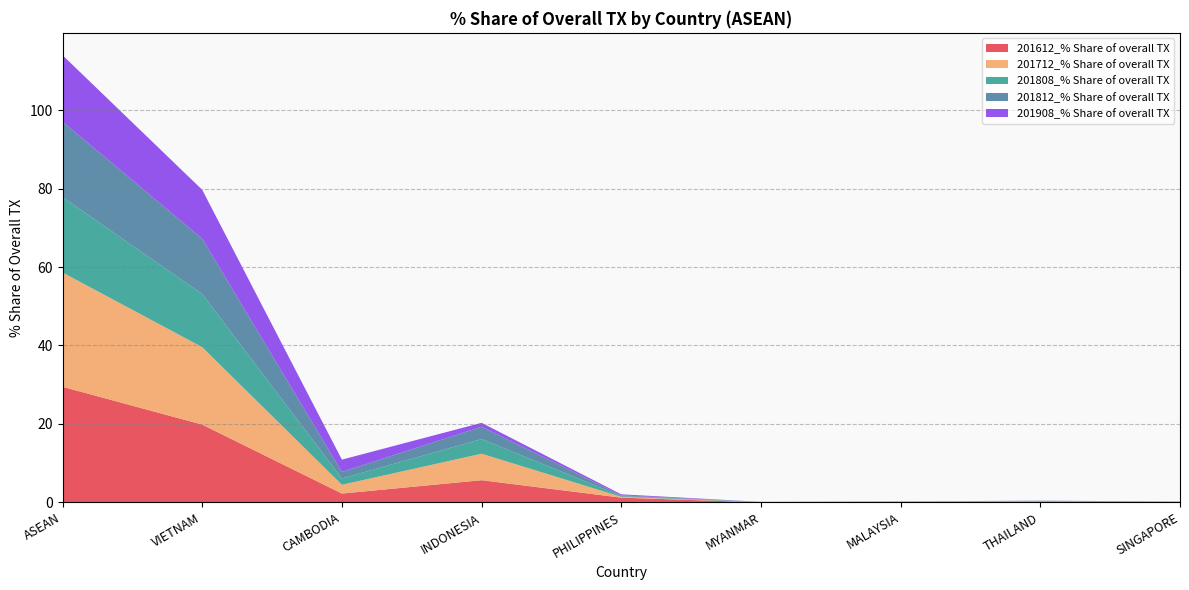

Reading left to right, list all the values displayed in this chart.

201612_% Share of overall TX: 29.5	19.8	2.3	5.7	1.2	0.0	0.1	0.3	0.2
201712_% Share of overall TX: 29.1	19.7	2.2	6.8	0.2	0.0	0.1	0.1	0.0
201808_% Share of overall TX: 19.2	13.5	1.6	3.7	0.2	0.0	0.1	0.0	0.0
201812_% Share of overall TX: 19.2	14.1	1.7	3.1	0.2	0.0	0.0	0.0	0.0
201908_% Share of overall TX: 17.0	12.5	3.1	1.0	0.3	0.0	0.0	0.0	0.0